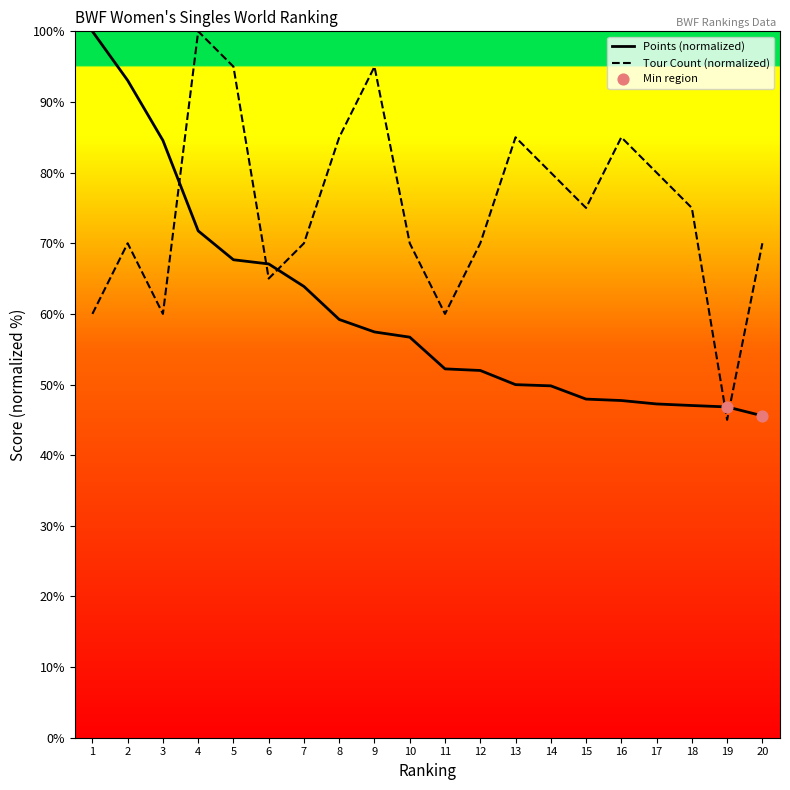

At how many categories does at least one series exceed 73?

13